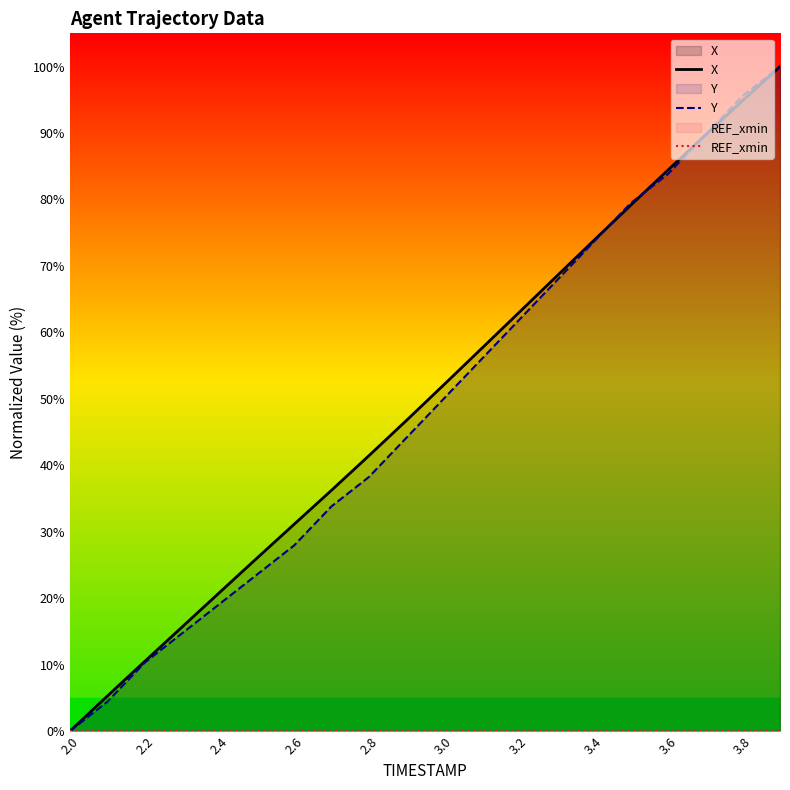

Does the chart display data point markers on the line(s)?

No